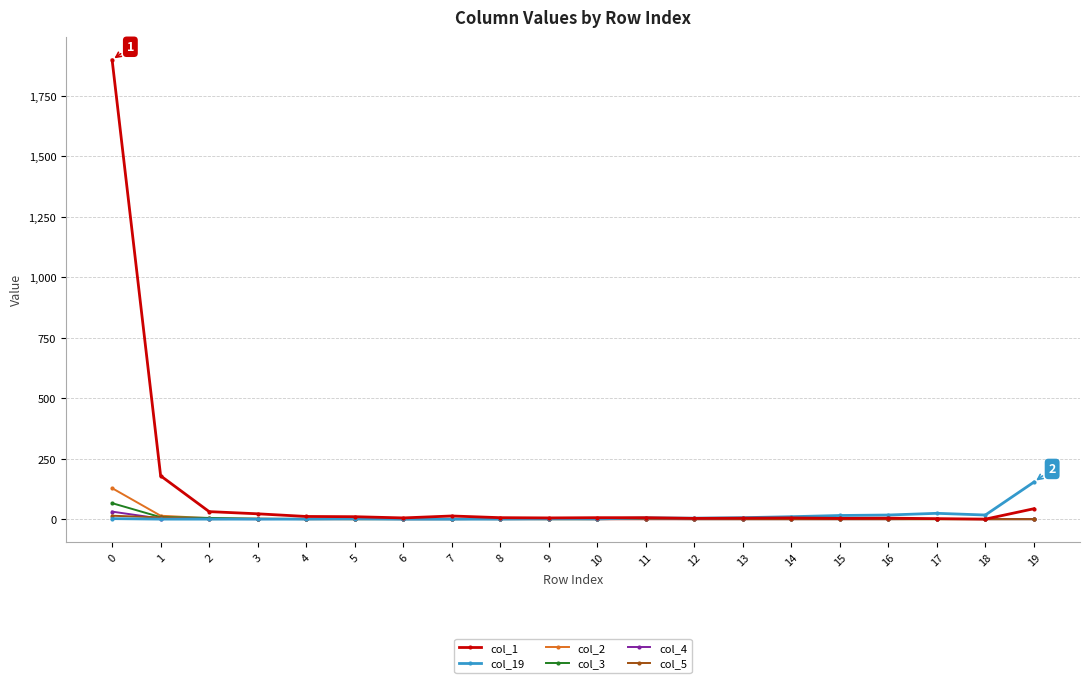

Which series has the largest range (max minus min)?

col_1